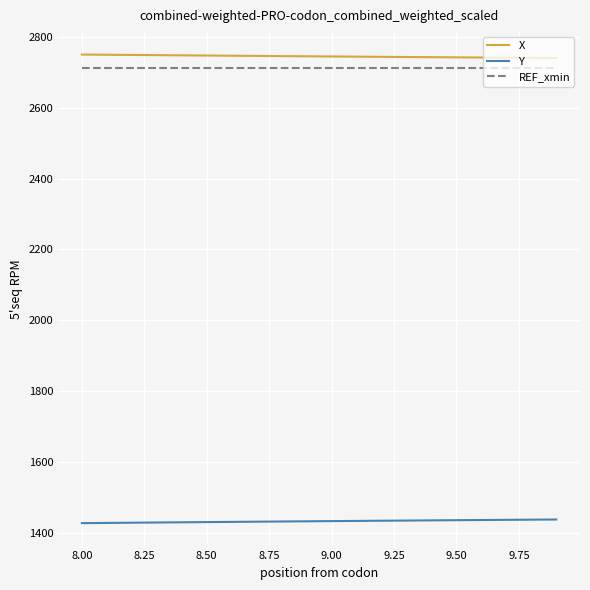

List the series in order of their peak value, highest first.

X, REF_xmin, Y